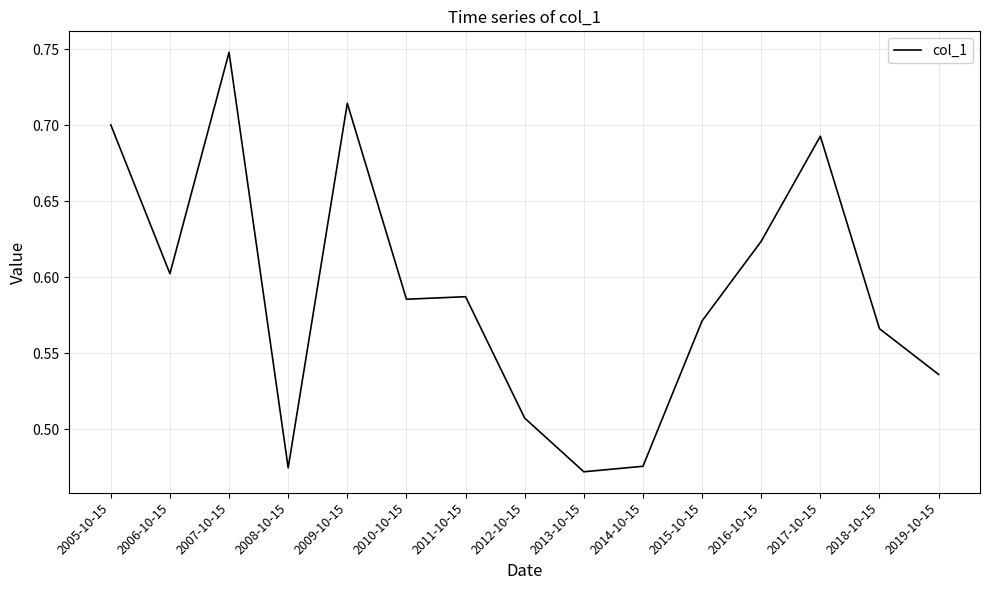

True or false: the data shows 0.8 at 2016-10-15.

False